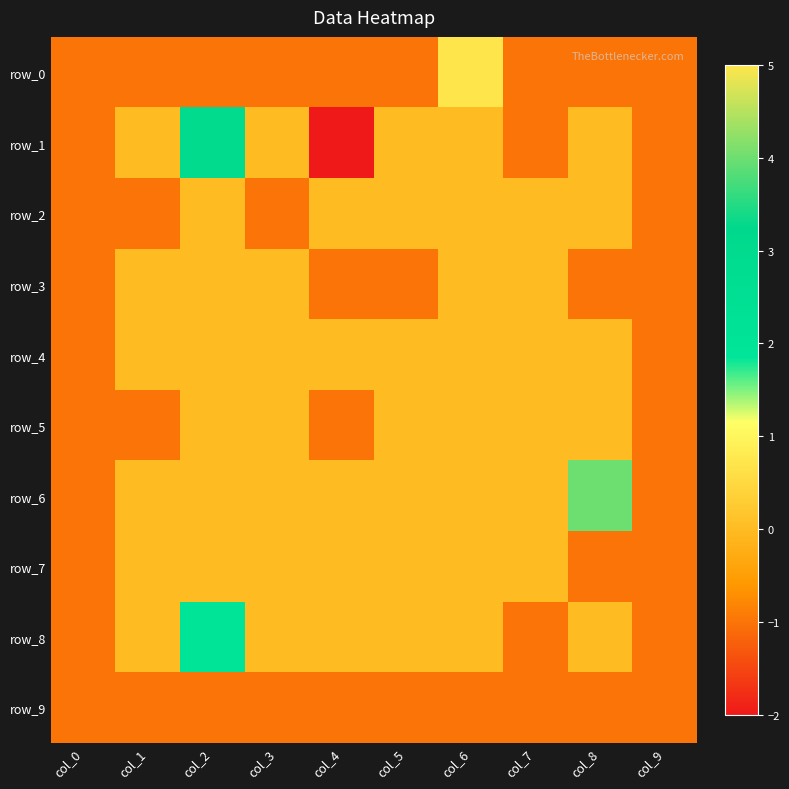

List the series in order of their peak value, lowest first.

row_9, row_2, row_3, row_4, row_5, row_7, row_8, row_1, row_6, row_0